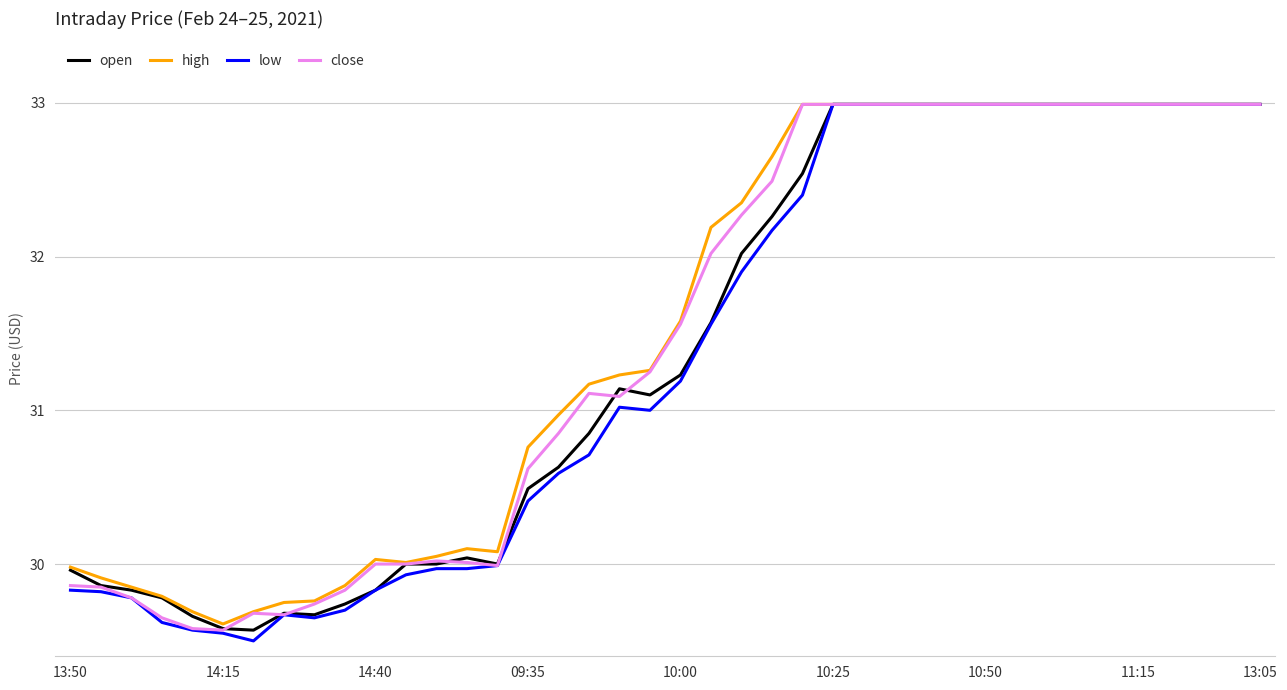

Which series has the largest range (max minus min)?

low